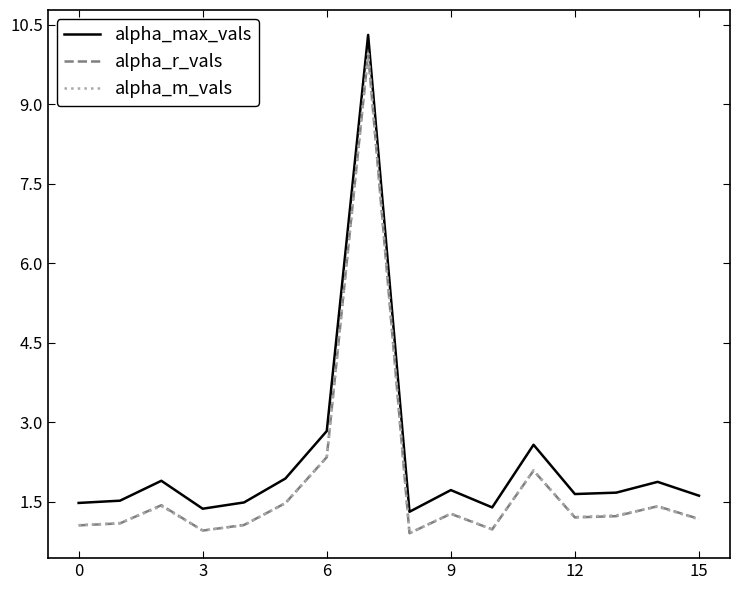

What is the sum of all alpha_r_vals values?

29.6